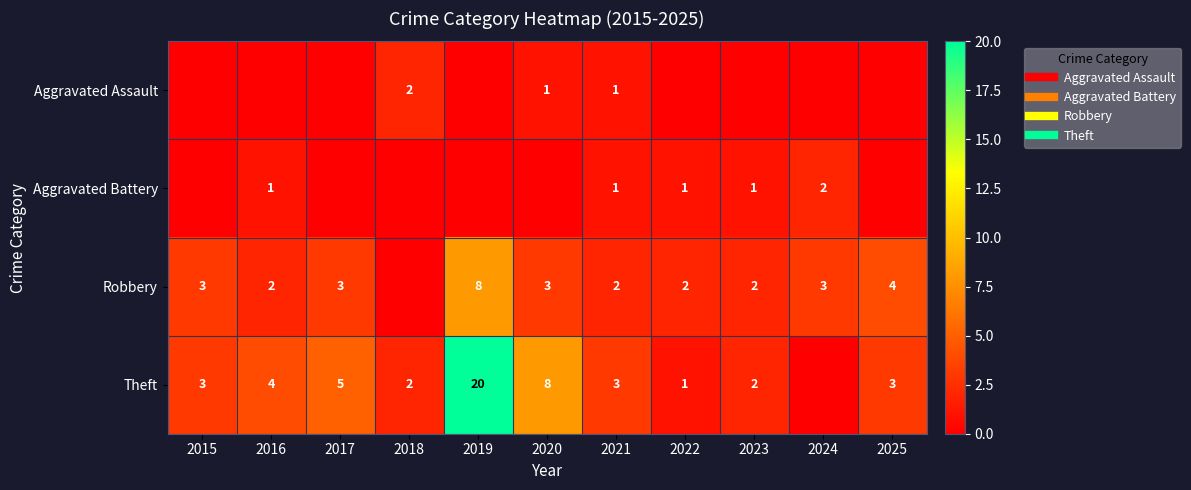

At which label does Aggravated Assault reach its minimum?

2015